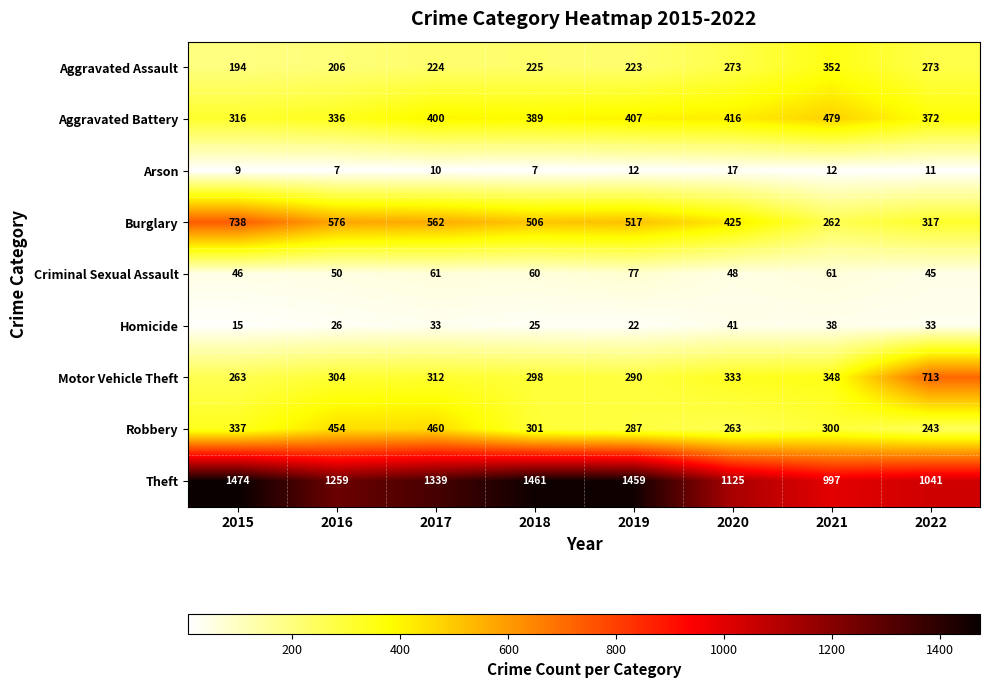

Count the number of categories in the chart.

8